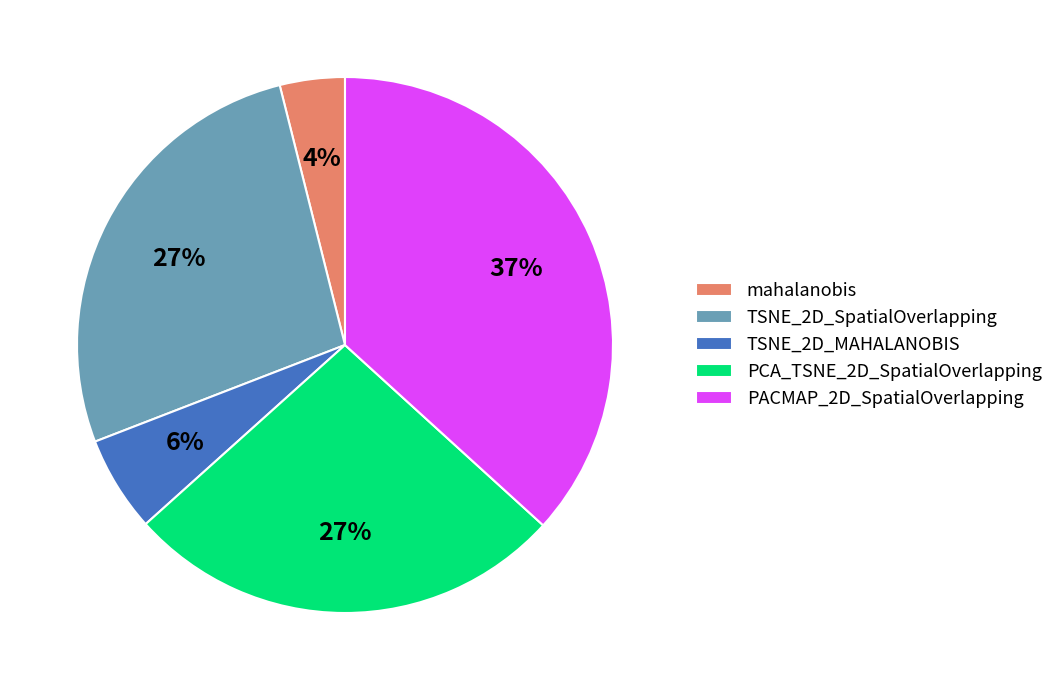

Count the number of slices in the pie.

5